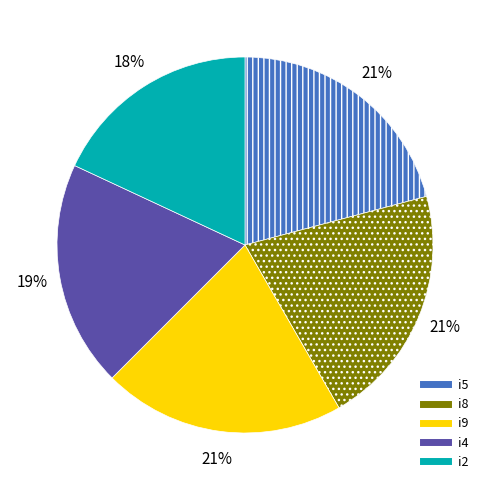

Count the number of slices in the pie.

5